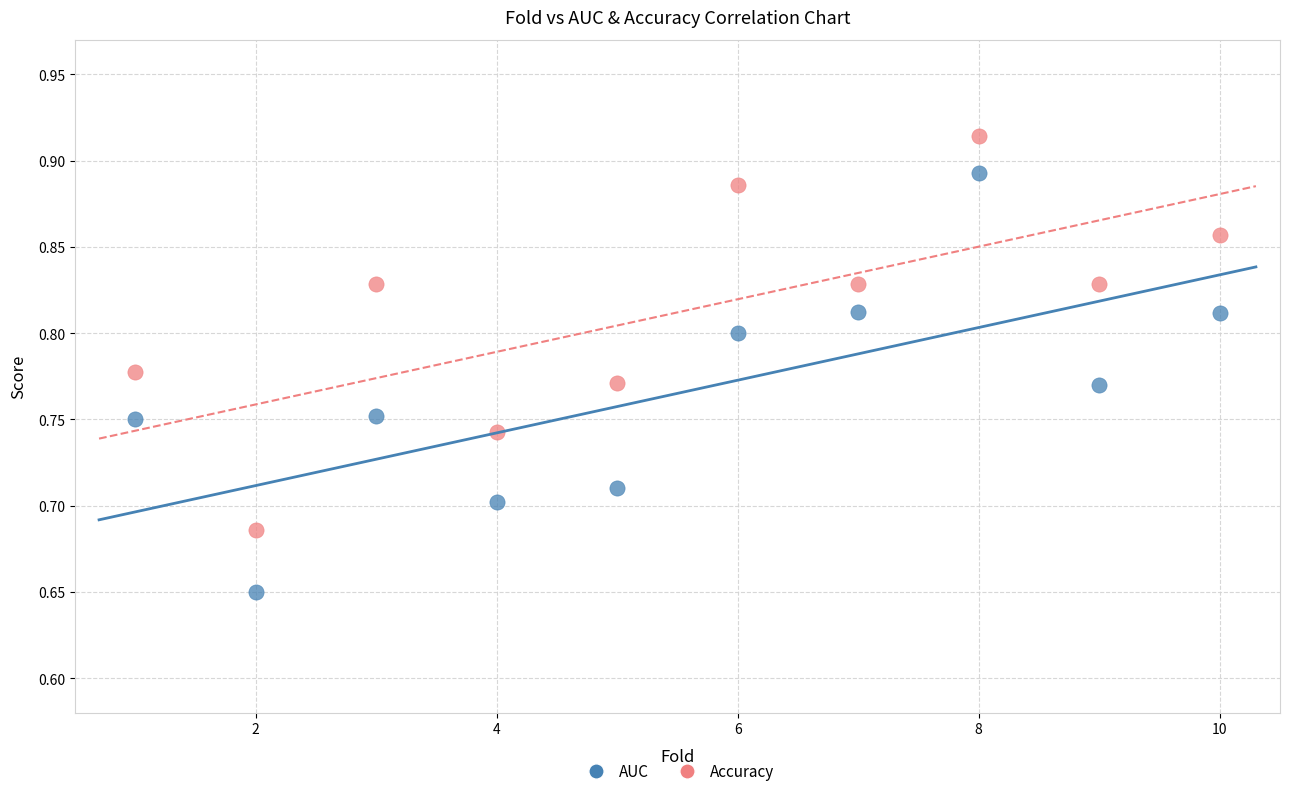

Which series has the widest spread of Y values?

AUC